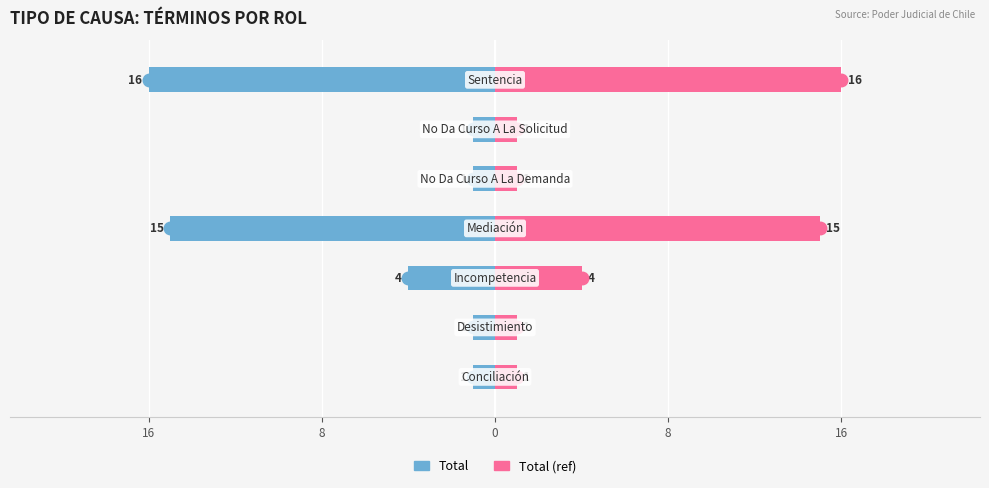

The value of Total (ref) at 16 is 0. True or false?

False